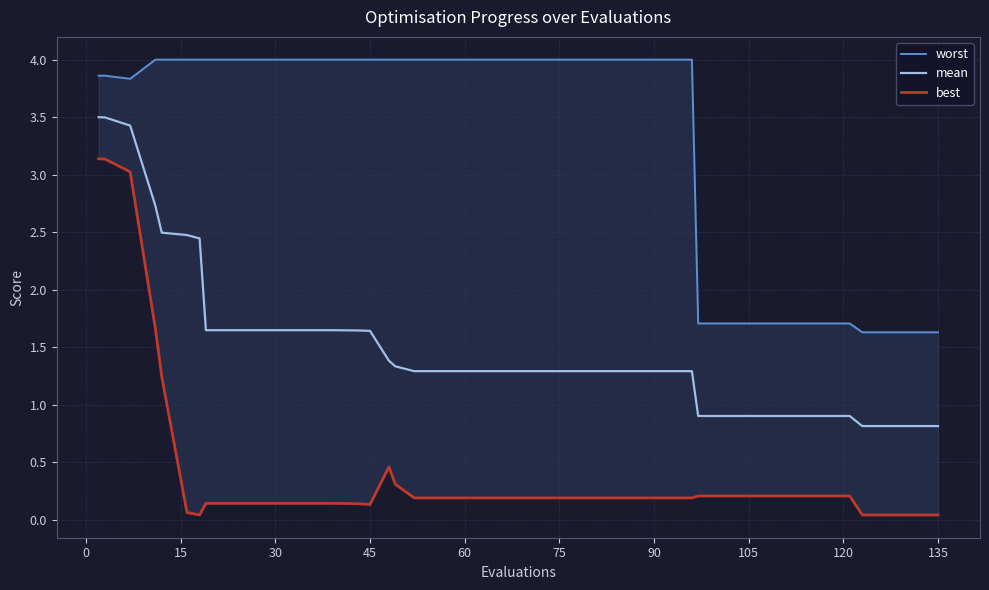

The mean series shows 0.9 at 105. True or false?

True